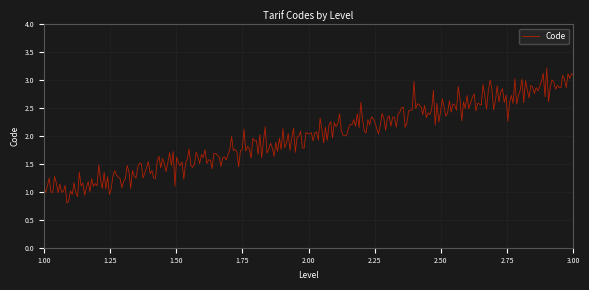

What is the greatest value displayed?

3.2